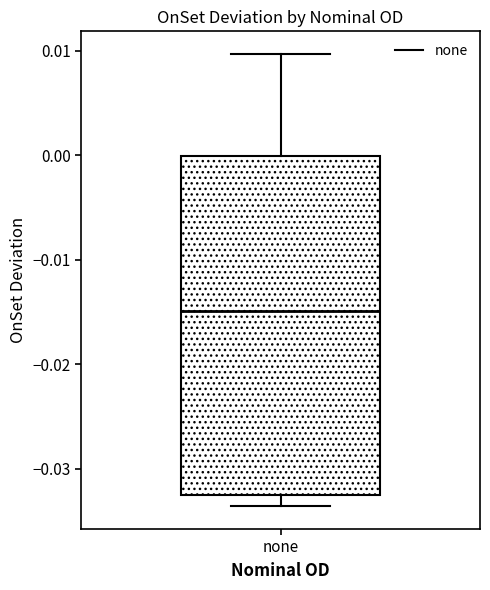

Read this box plot against the y-axis: the position of the median line, the range covered by the box, and the ends of both whiskers. The values are not printed on the chart, so give them approximately, as read against the axis.

median -0.015, box -0.032 to 0.000, whiskers -0.034 to 0.010